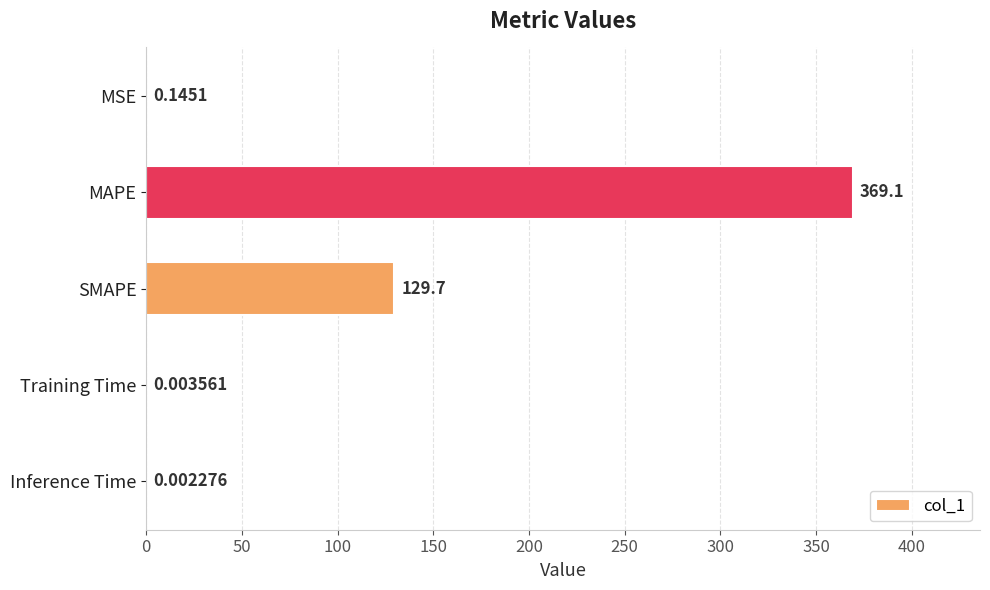

Which label corresponds to the largest value in the chart?

MAPE